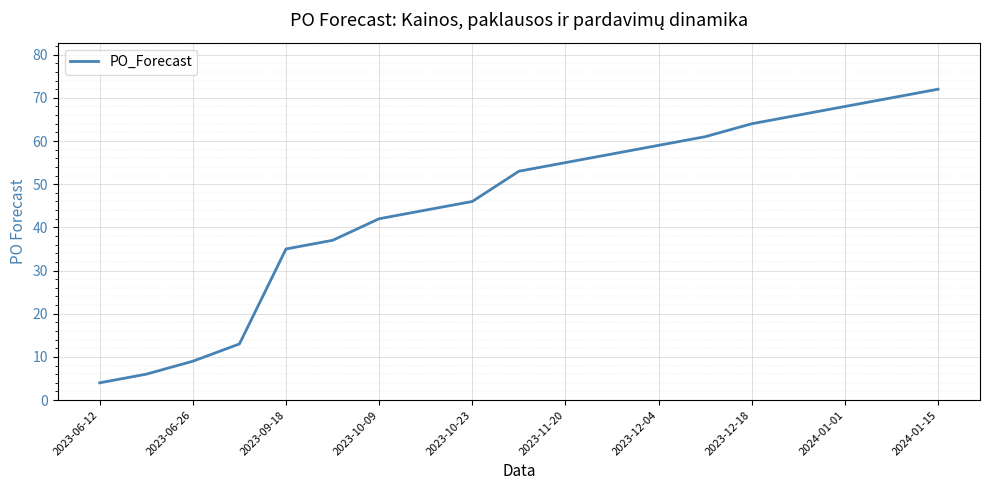

What is the minimum value shown in the chart?

4